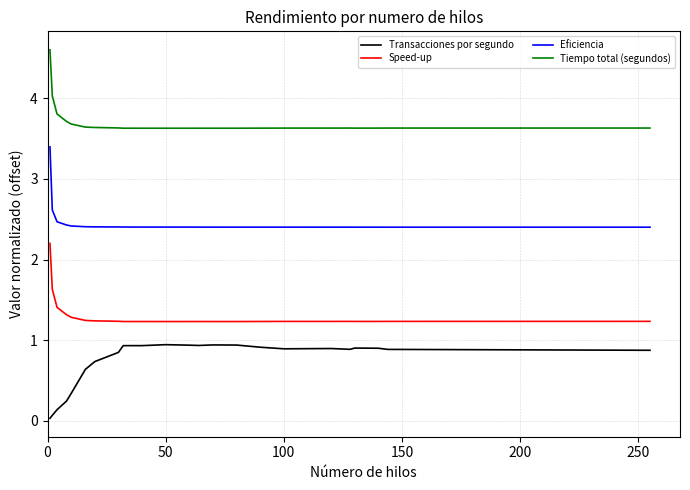

True or false: Speed-up and Tiempo total (segundos) intersect in this chart.

False